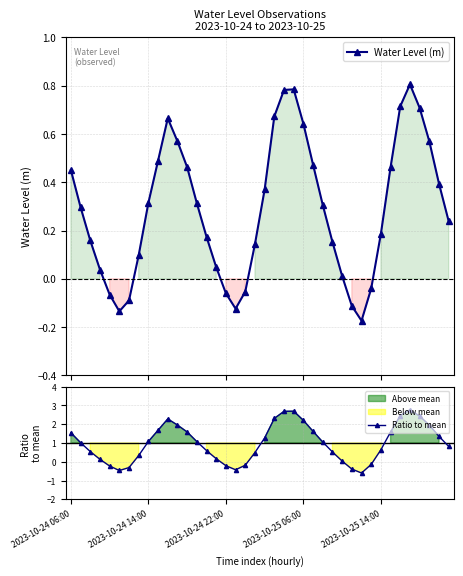

In Water Level (m), how many points are lower than both neighbors (excluding endpoints)?

3